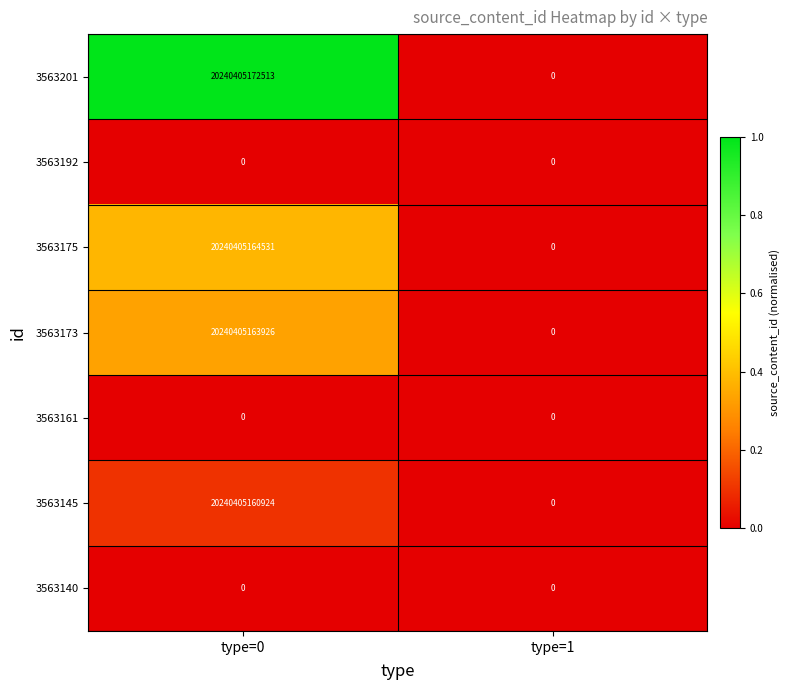

The value of 3563145 at type=0 is 8540974113755. True or false?

False